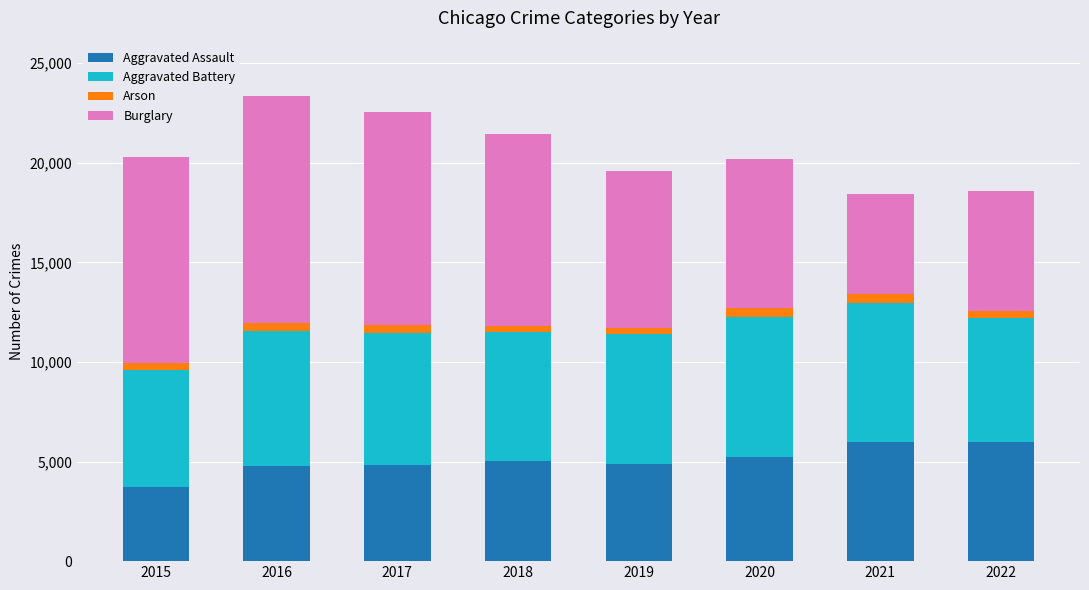

What is the maximum value for Aggravated Assault?

5984